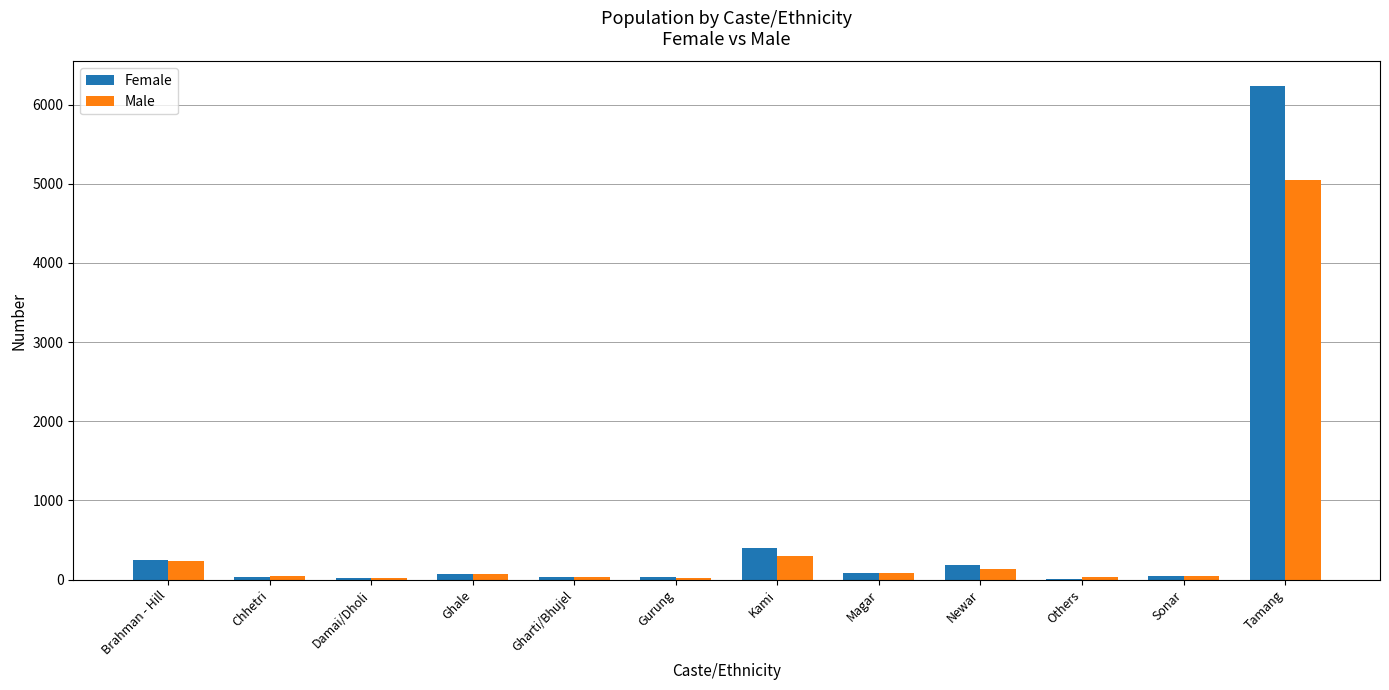

What is the highest value of the Male series?

5052